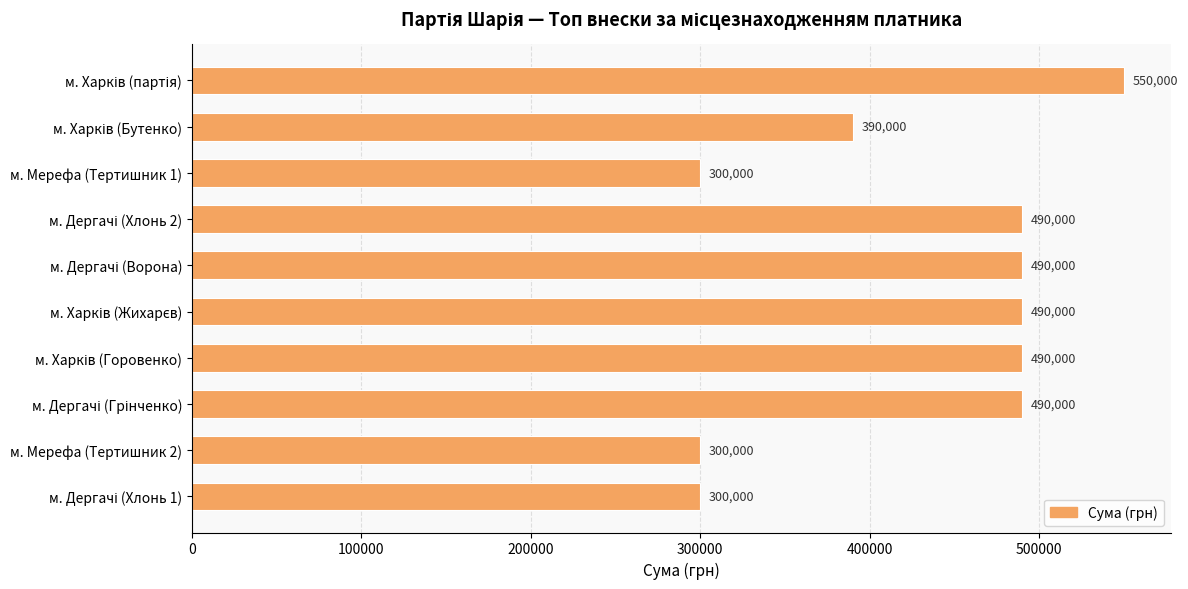

Count the values in the range 300000 to 490000.

9